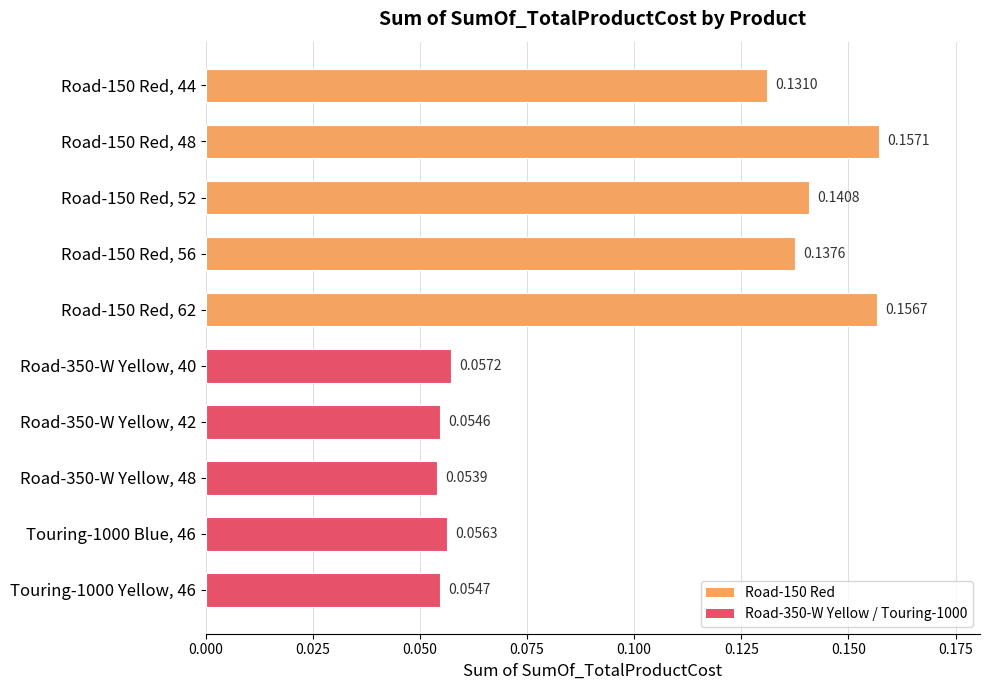

How many bars are there in total?

10